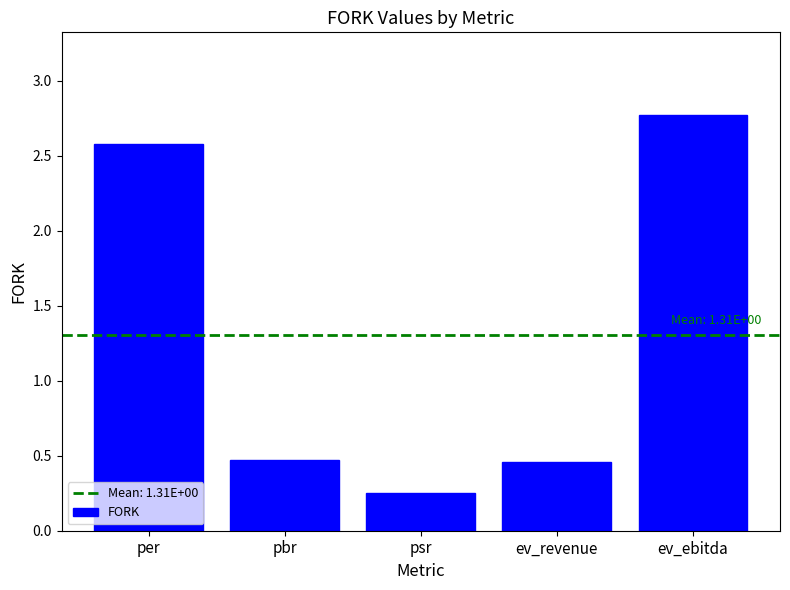

What is the label of the 4th bar from the right?

pbr